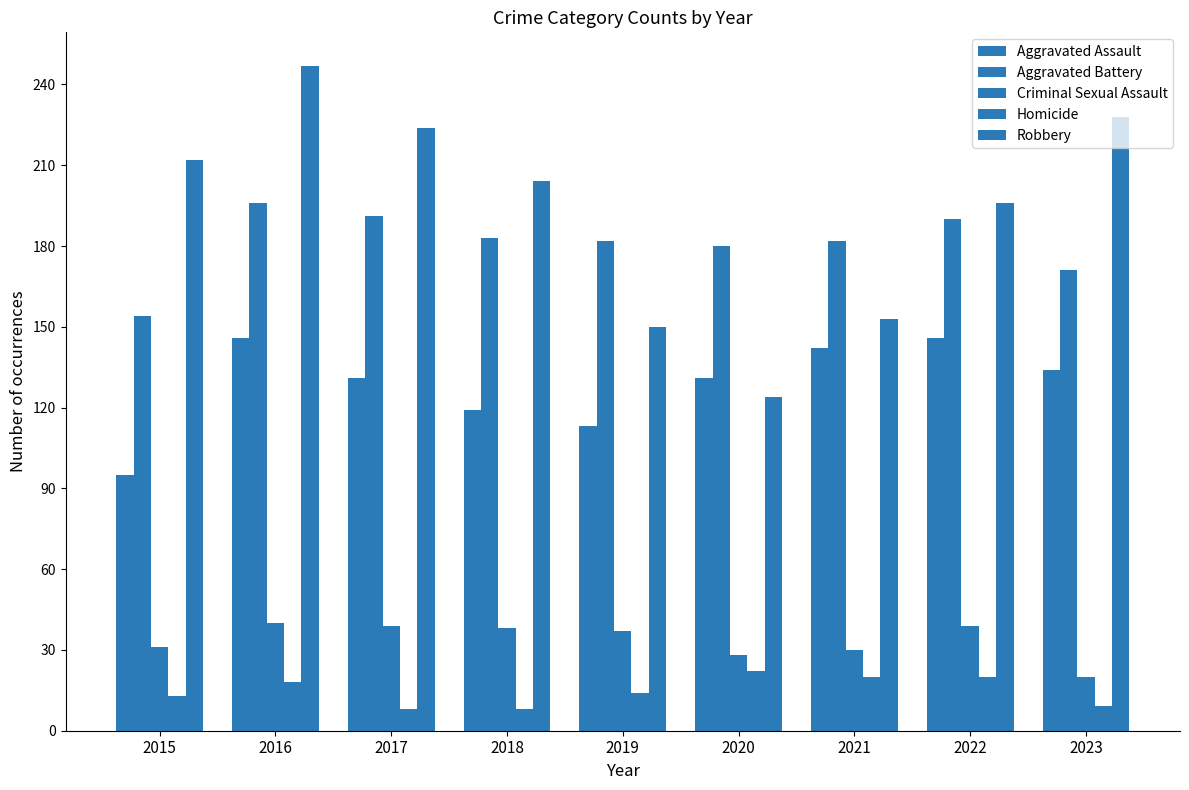

How many bars are there in each group?

5